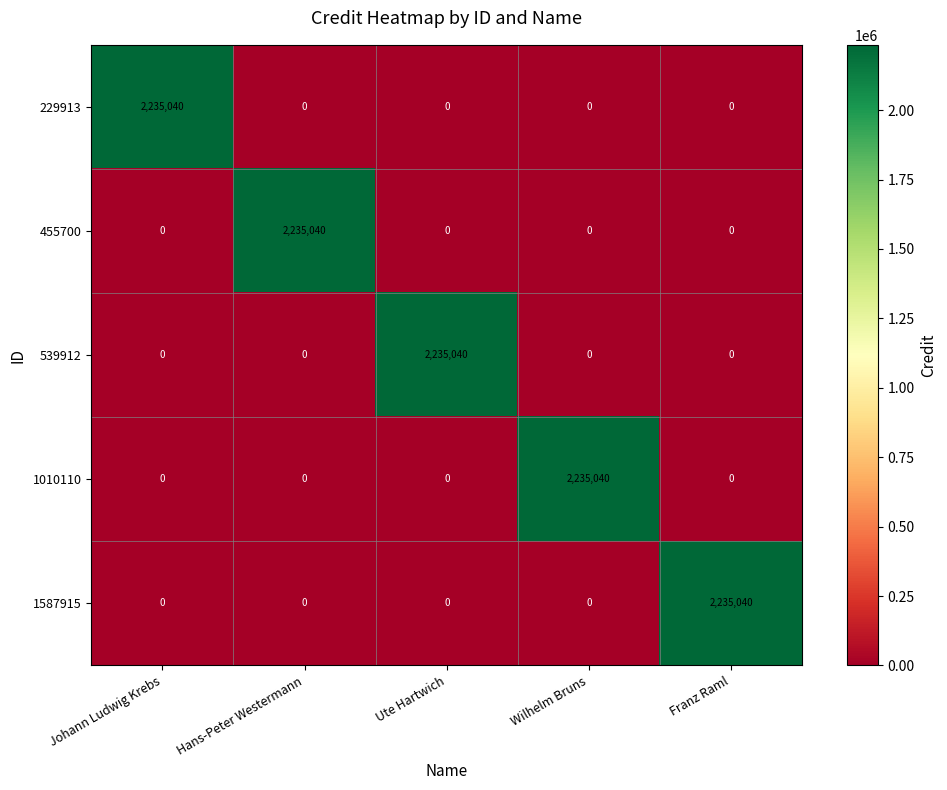

What is the difference between the highest and lowest values at Wilhelm Bruns?

2235040